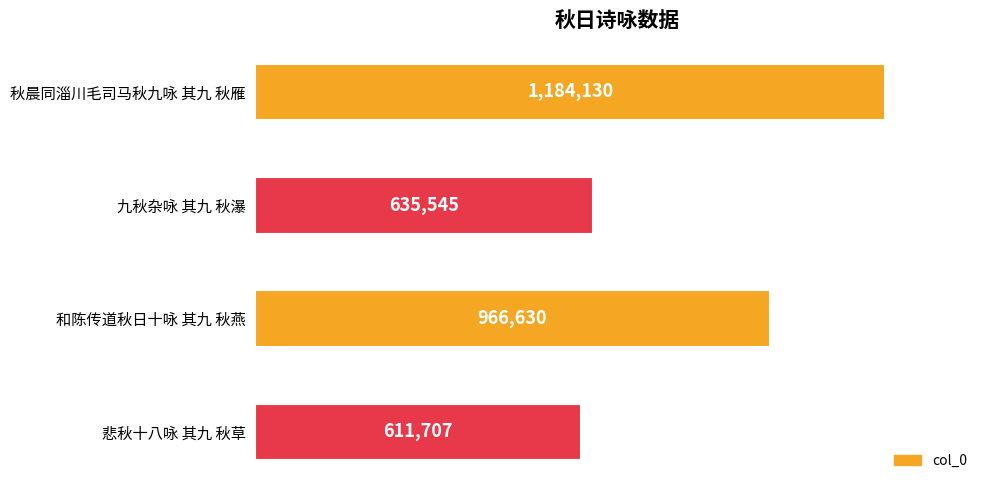

What is the average value?

849503